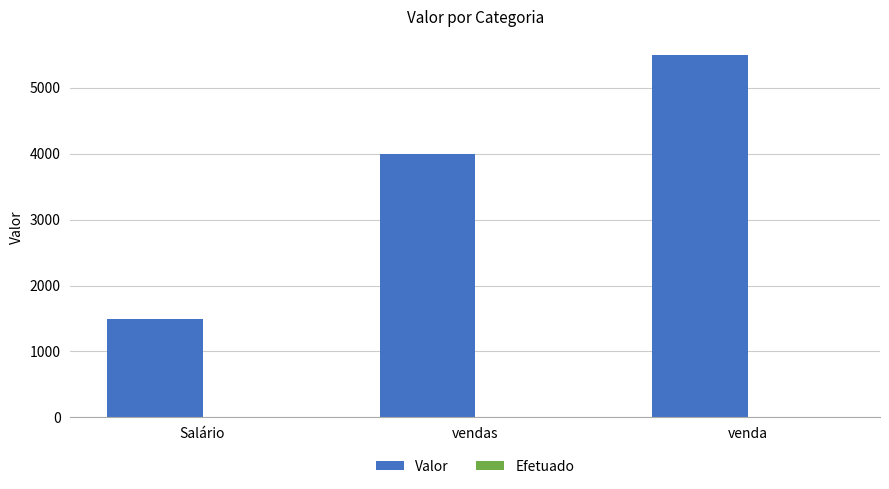

What is the greatest value displayed?

5500